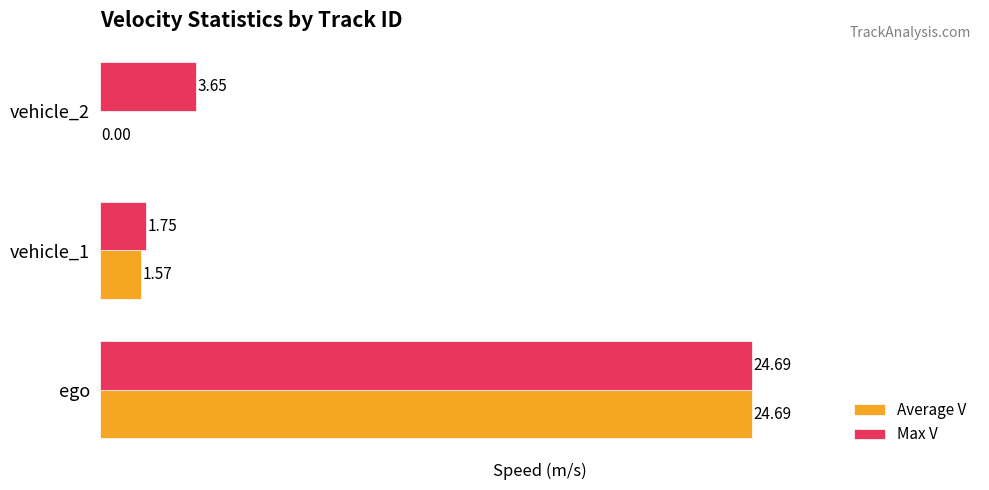

Which series has the largest total across all categories?

Max V